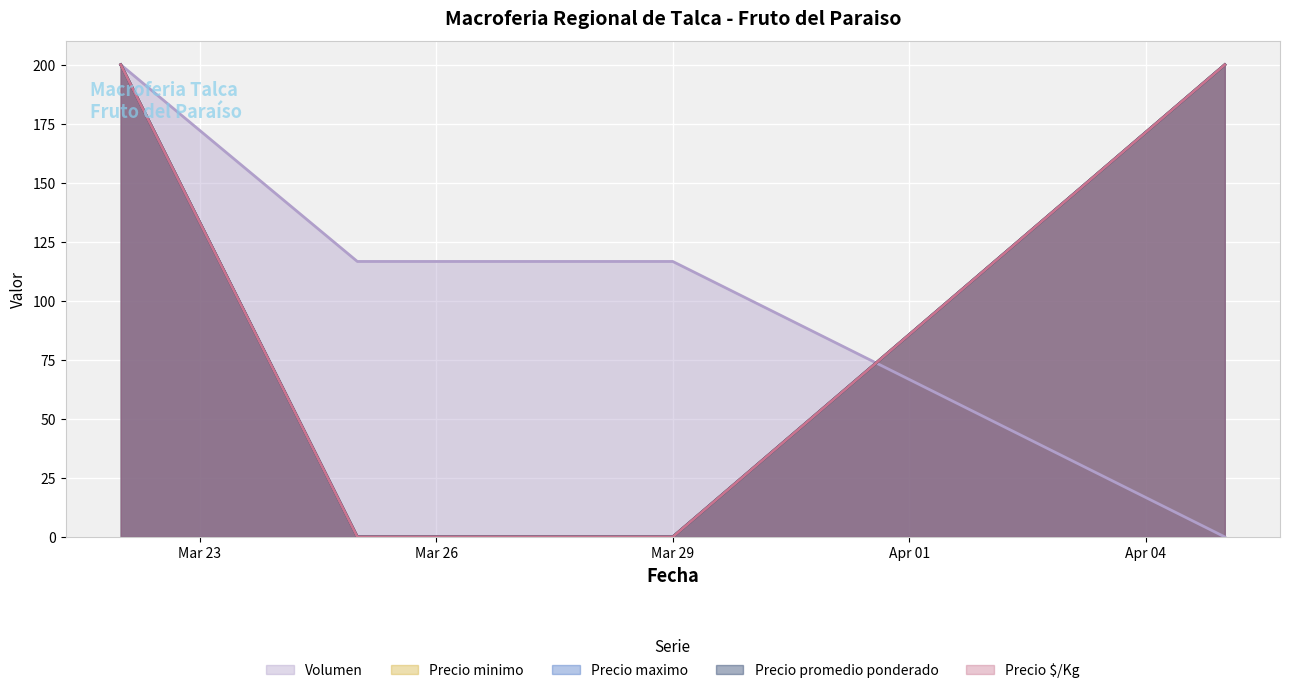

Where do Precio $/Kg and Volumen first cross each other?

2021-03-29 and 2021-04-05